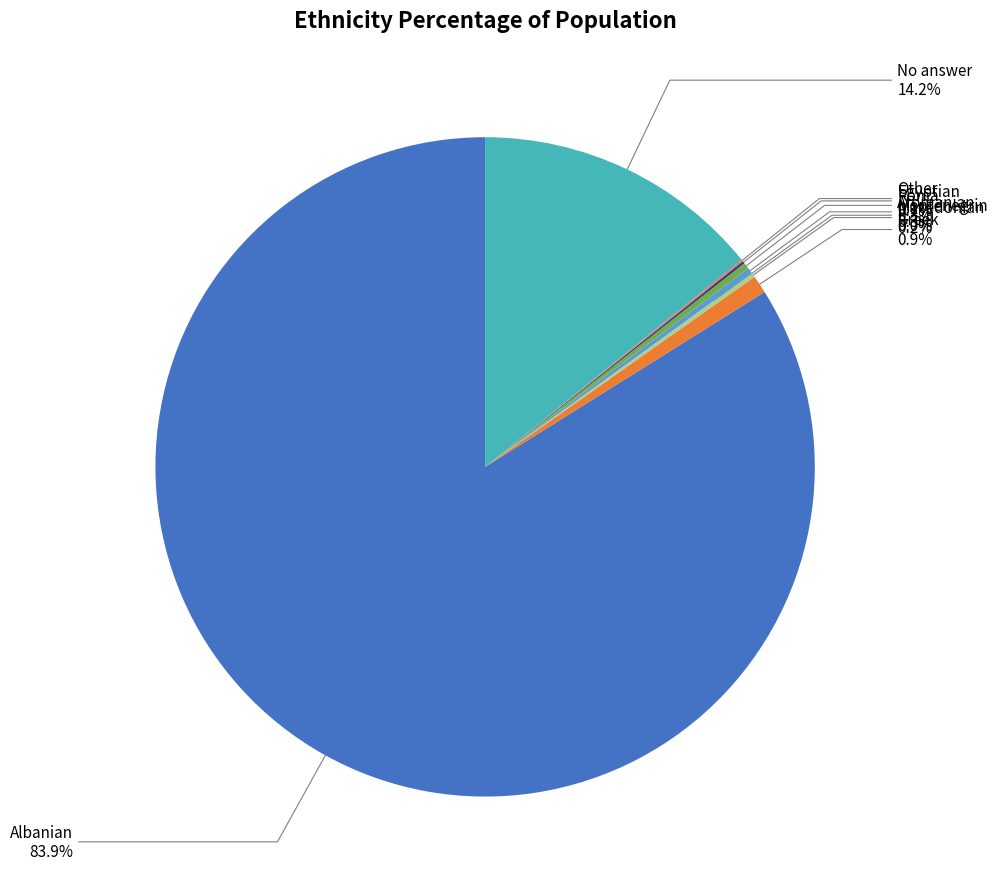

Is there a majority slice in this chart?

Yes